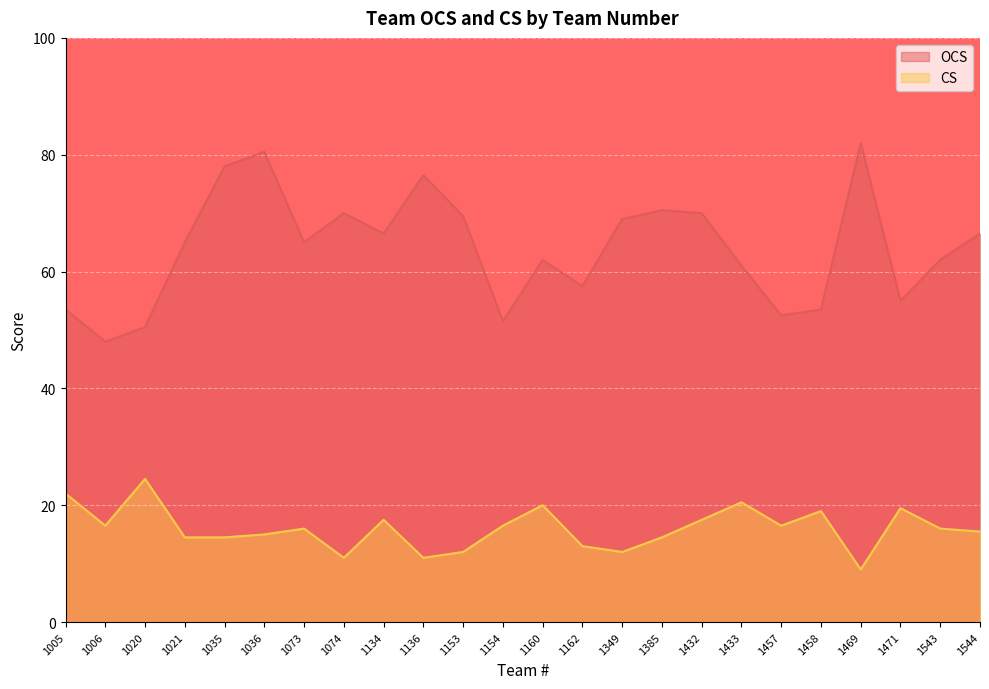

The value of CS at 1006 is 4.7. True or false?

False